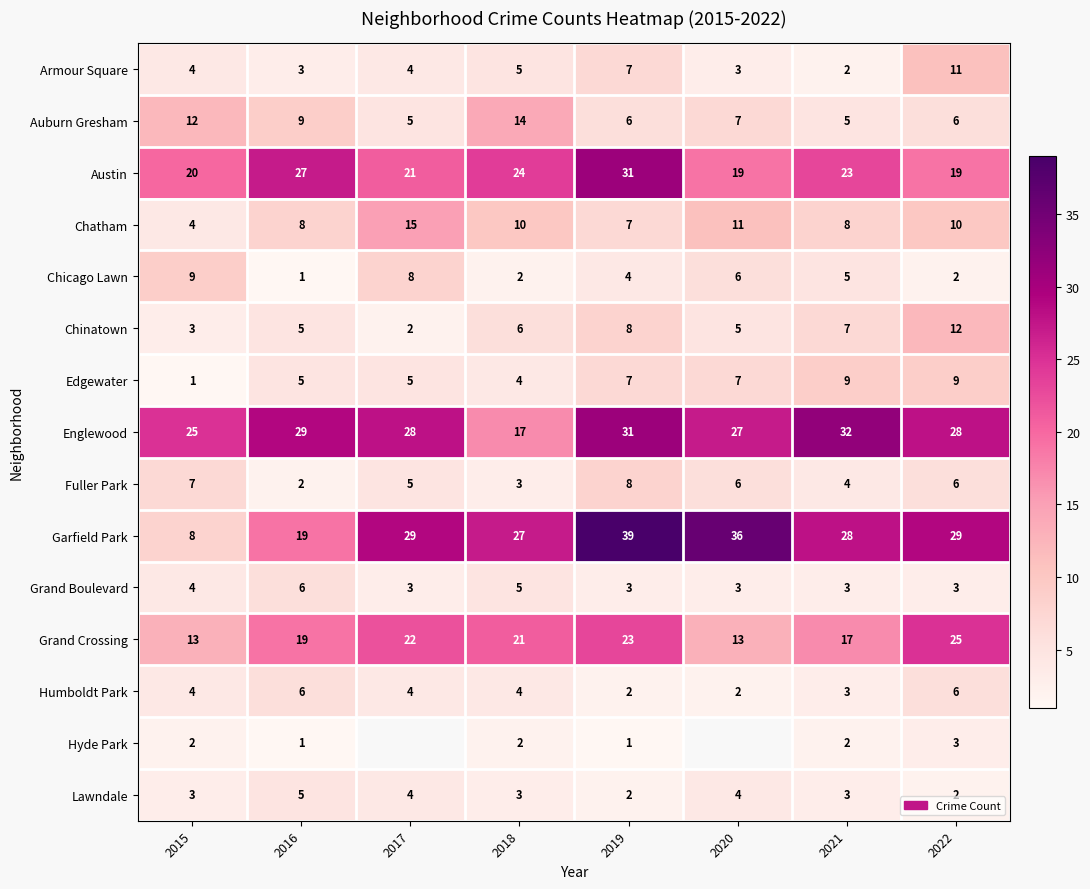

Where is Englewood nearest to the value 24?

2015